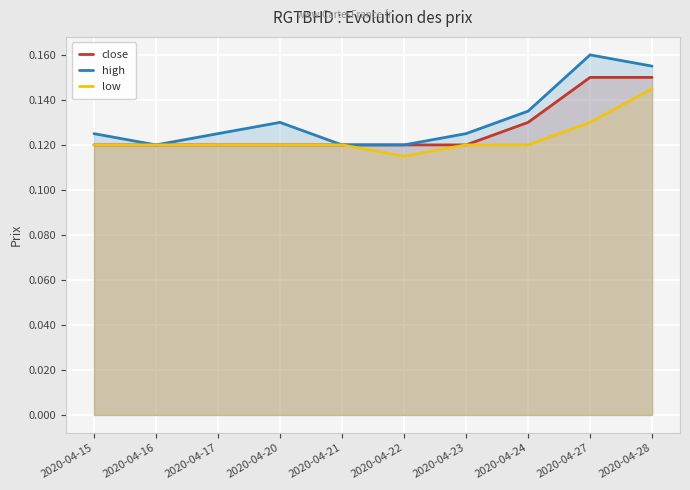

Where is the first local minimum for high?

2020-04-16